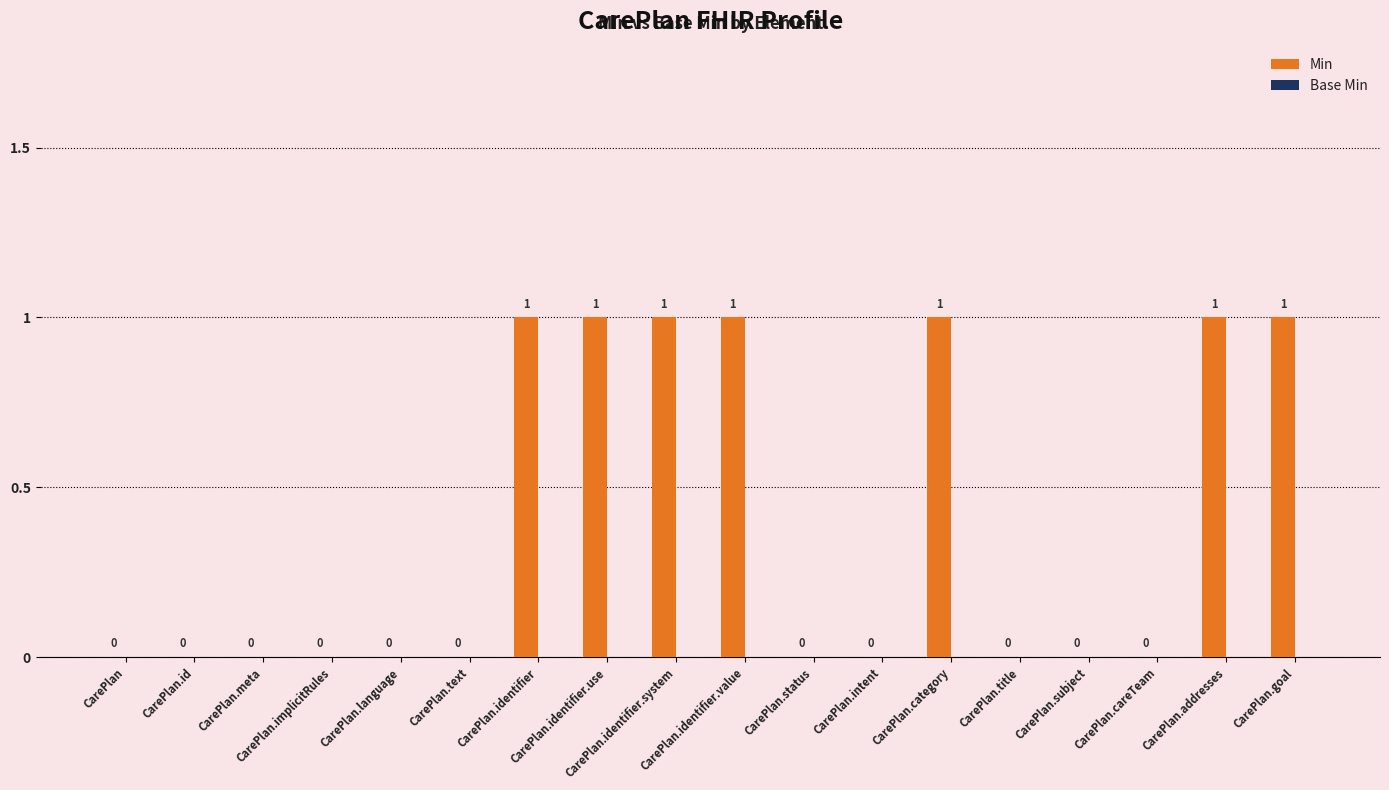

How many values are between 0 and 1?

18